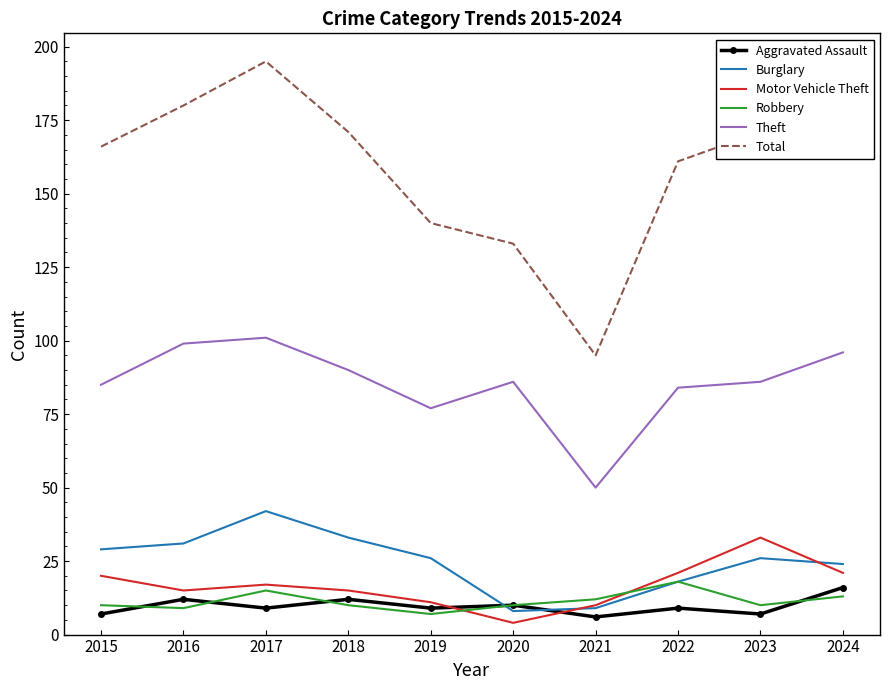

True or false: Total and Robbery intersect in this chart.

False